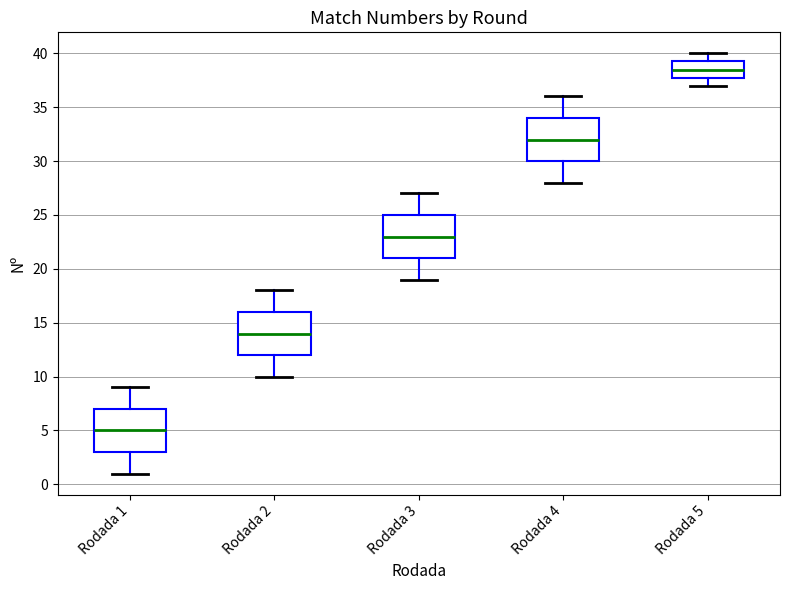

Which box has the highest median line?

Rodada 5